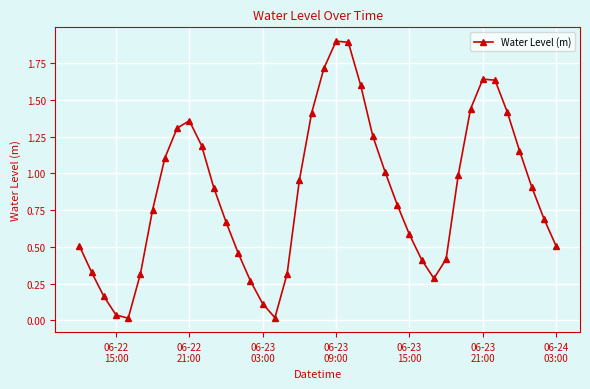

What is the difference between the maximum and minimum values?

1.9